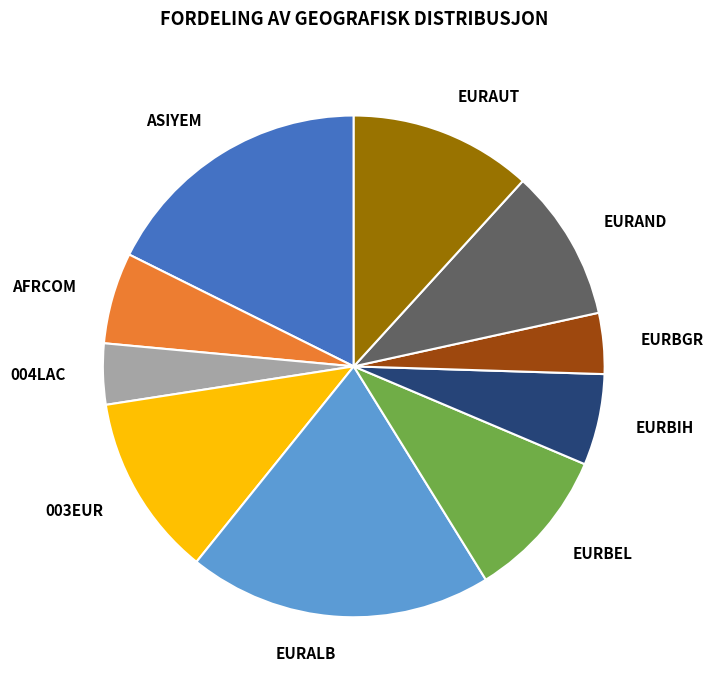

Do EURBIH and EURBEL together represent more than half of the pie?

No